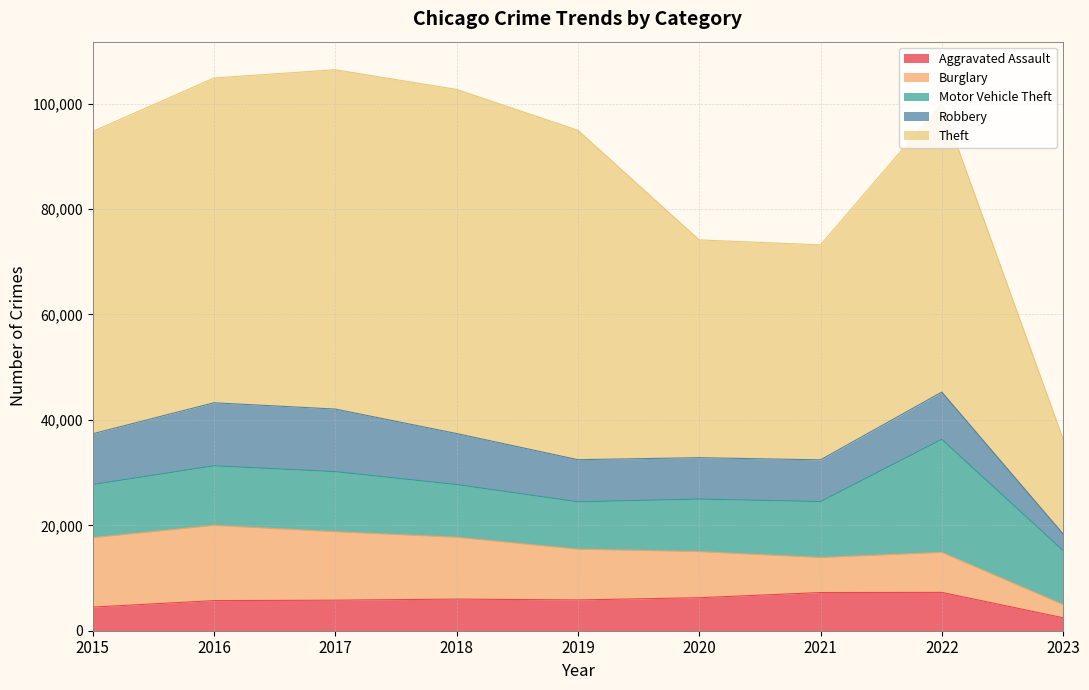

At which category is the sum across all series the highest?

2017